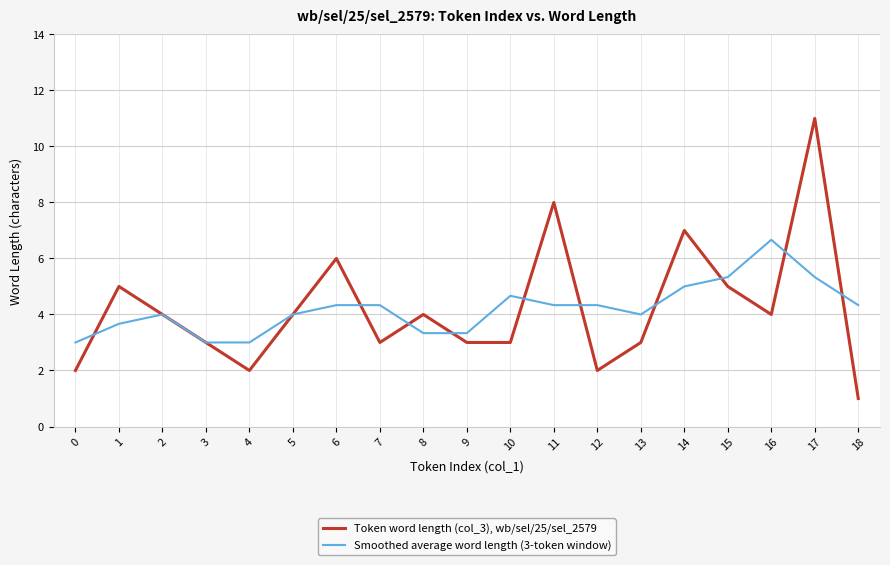

True or false: Token word length (col_3), wb/sel/25/sel_2579 has a value of 2.8 at 0.

False